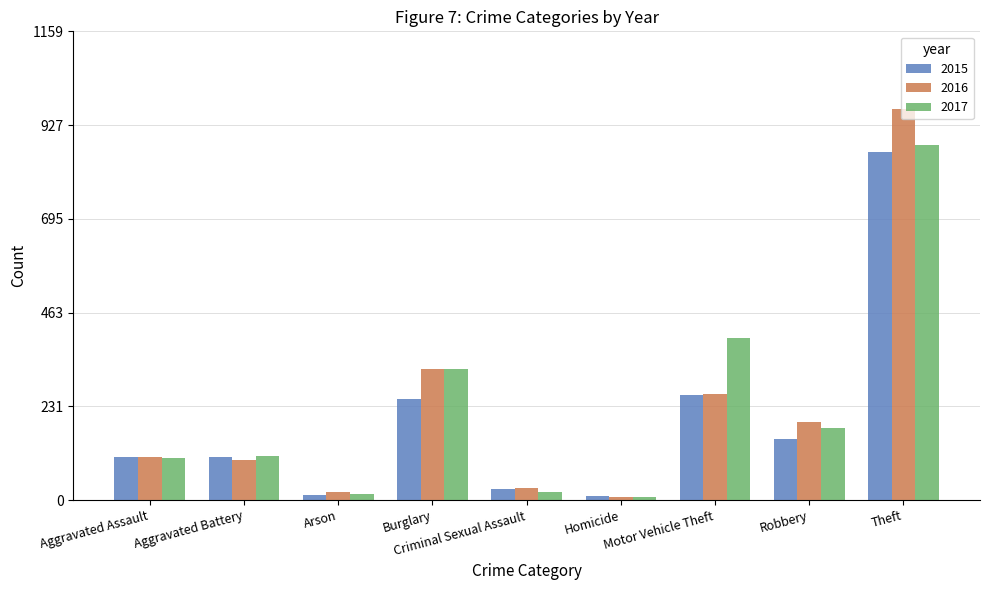

What is the sum of all 2017 values?

2036